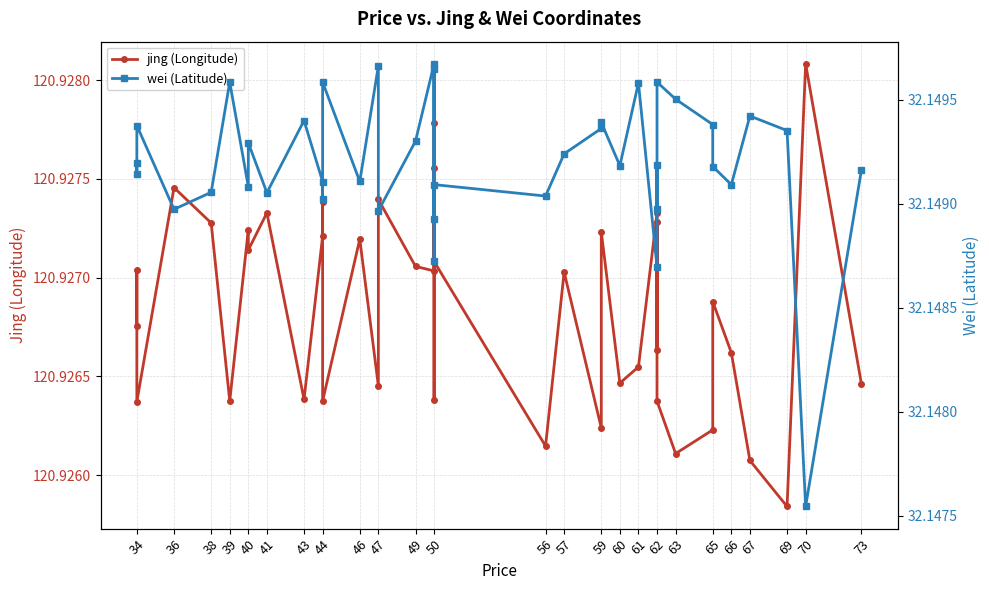

What value does the wei (Latitude) series have at 50?

32.1